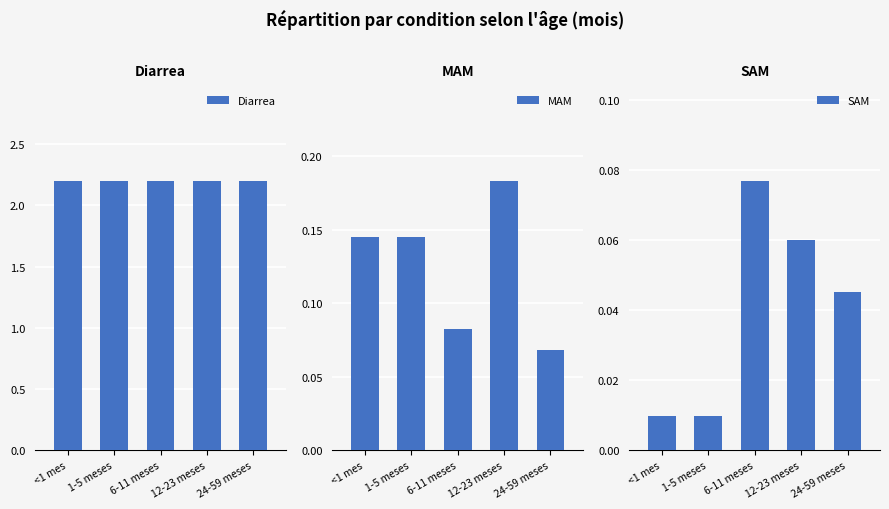

Does the chart contain any negative values?

No